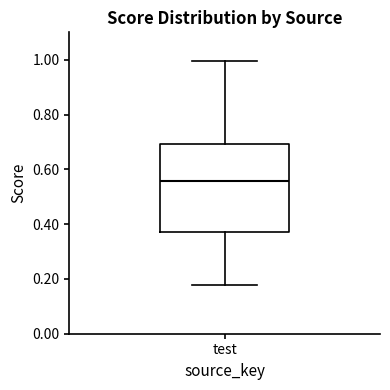

Where is the upper edge of the box for test on the y-axis? The values are not printed on the chart, so give them approximately, as read against the axis.

0.70